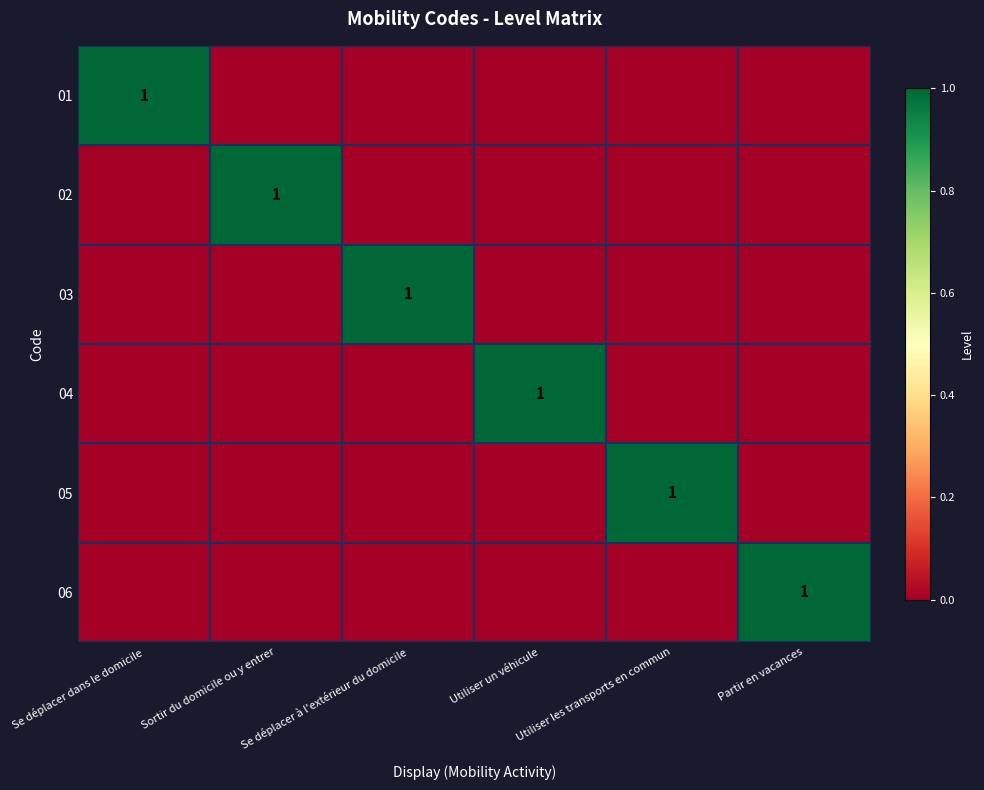

Which label corresponds to the largest value in the chart?

Se déplacer dans le domicile